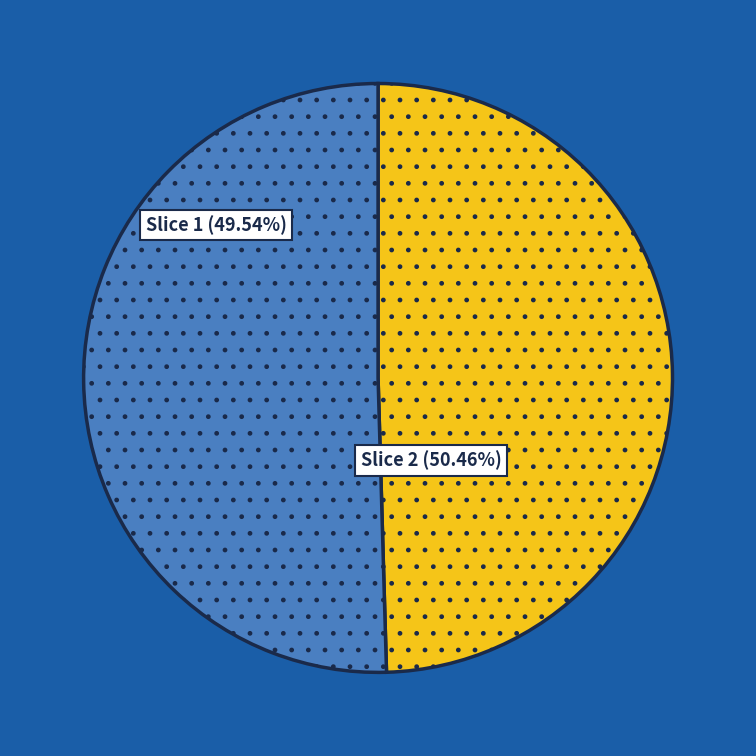

Is there any slice that represents more than half of the pie?

Yes